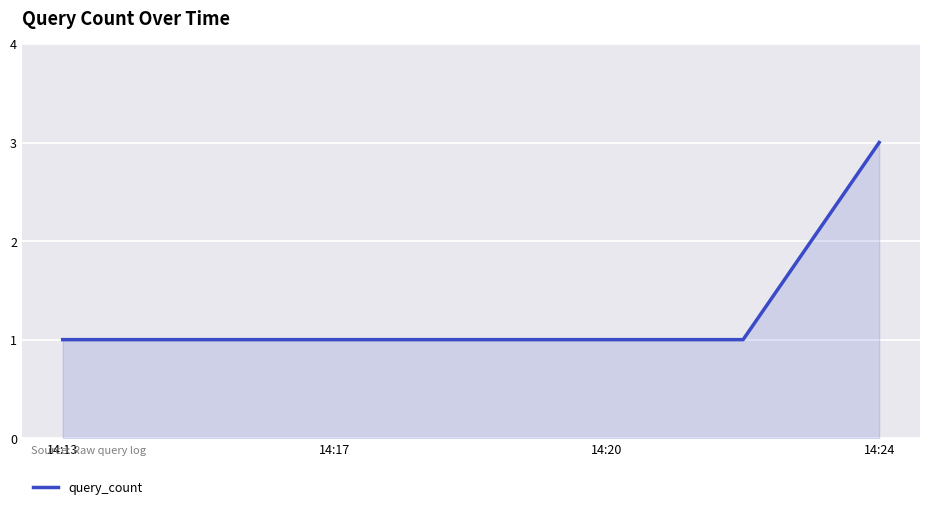

What is the maximum value shown in the chart?

3